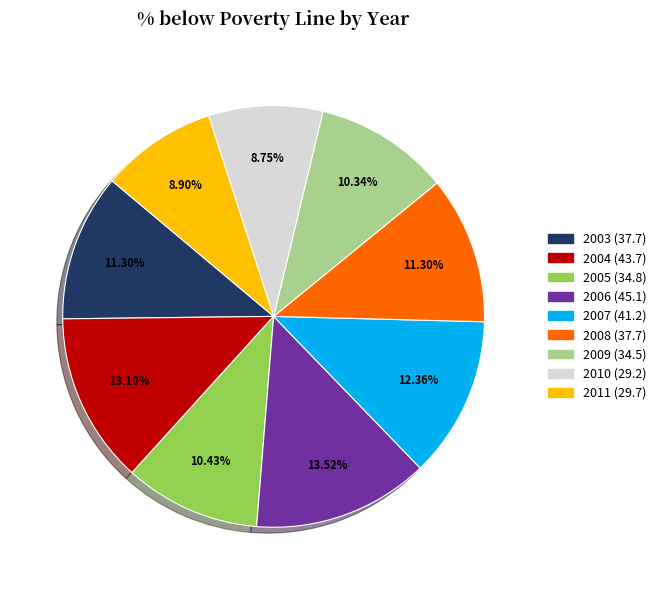

Does 2010 account for over 50% of the chart?

No